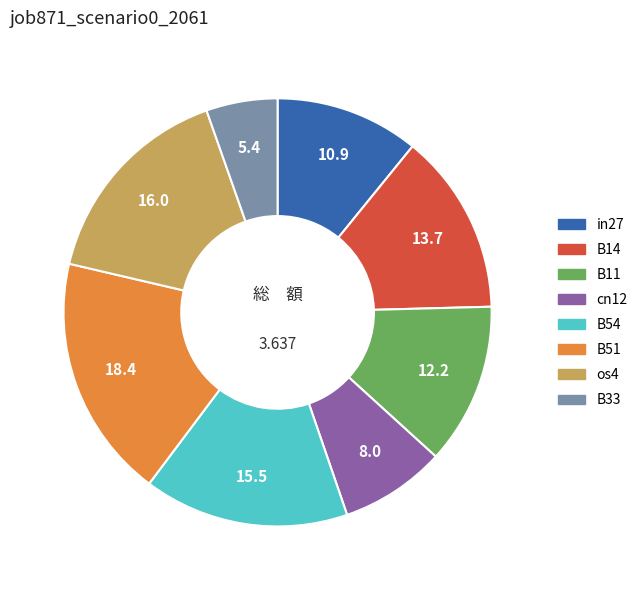

Which category has the biggest portion of the pie?

B51